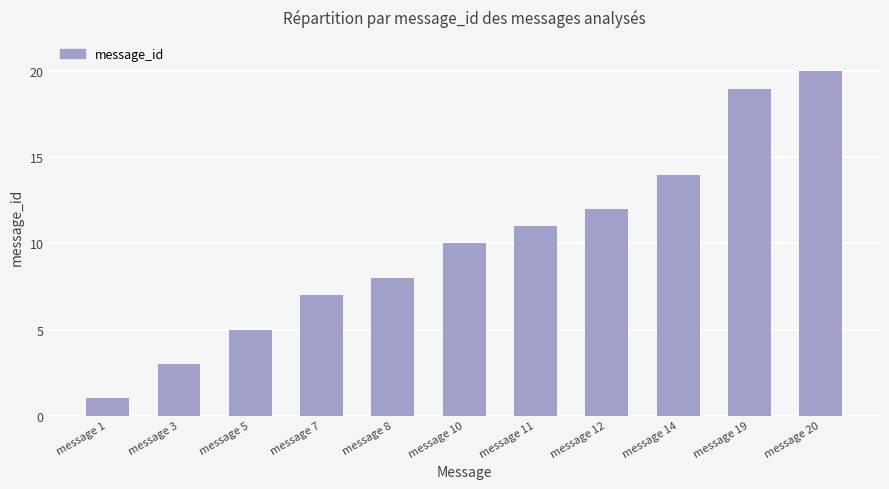

The value at message 3 is 3. True or false?

True